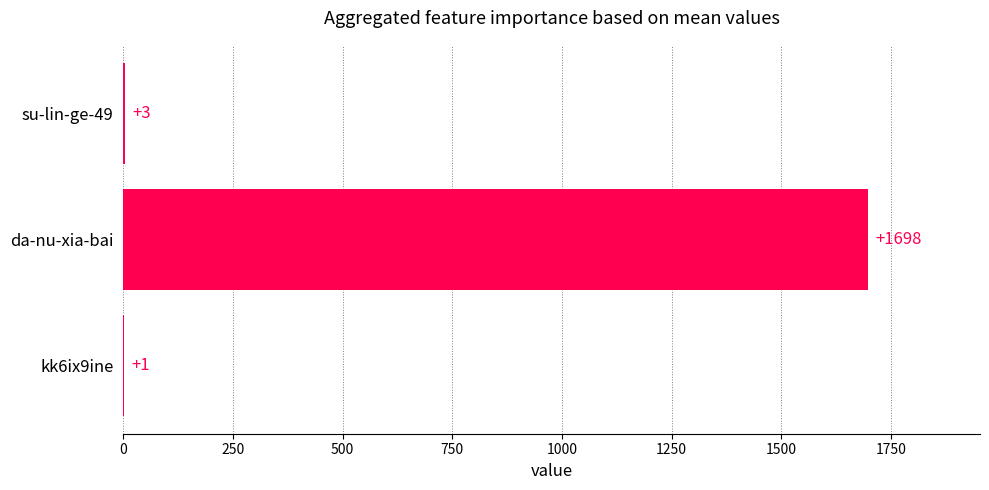

How many categories are shown in the chart?

3